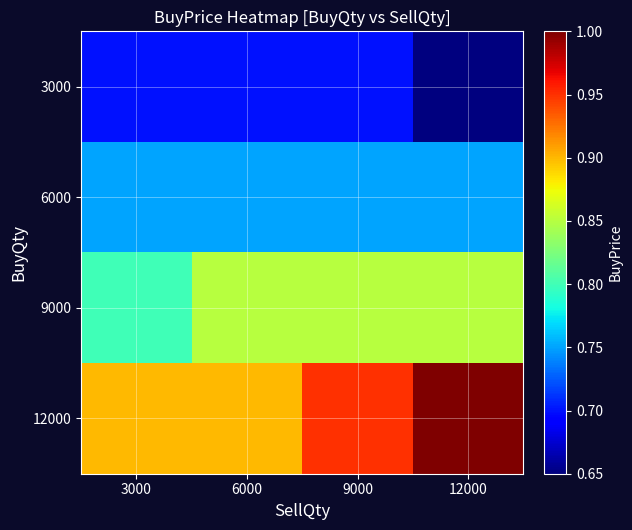

Between 3000 and 6000, which series saw the biggest shift?

9000